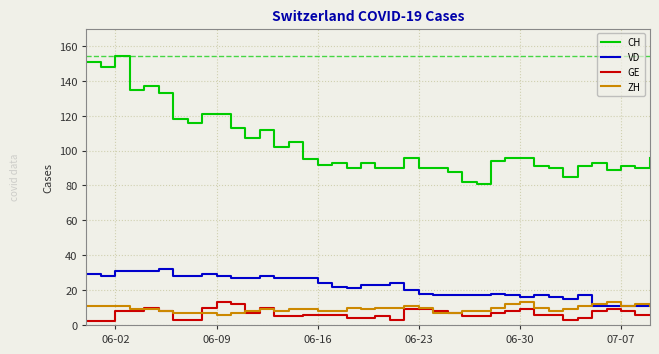

Which series has the largest total across all categories?

CH